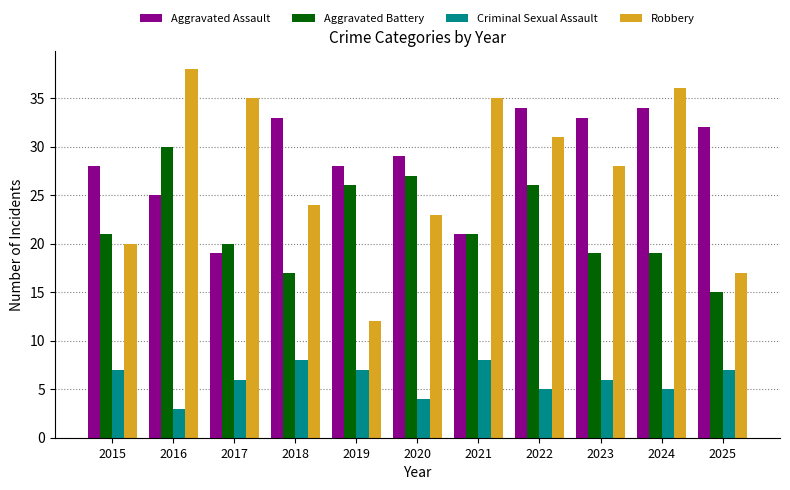

Rank the series at 2022 from highest to lowest value.

Aggravated Assault, Robbery, Aggravated Battery, Criminal Sexual Assault